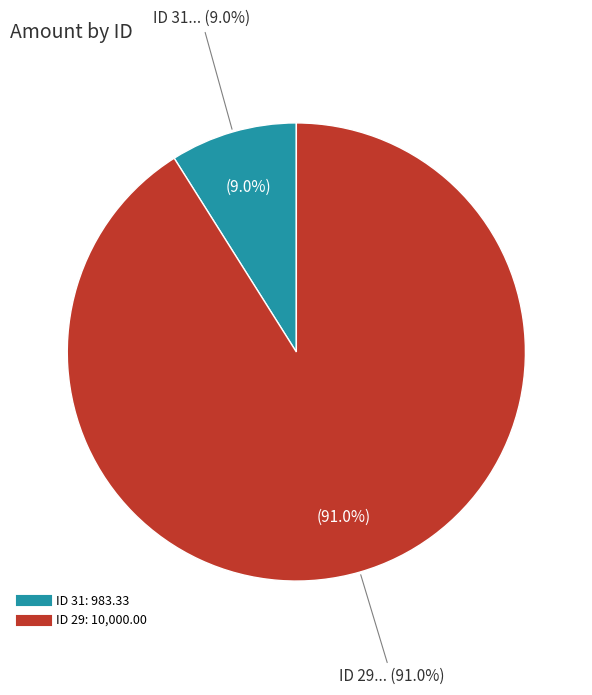

What percentage is the 29 slice, to the nearest percent?

91%